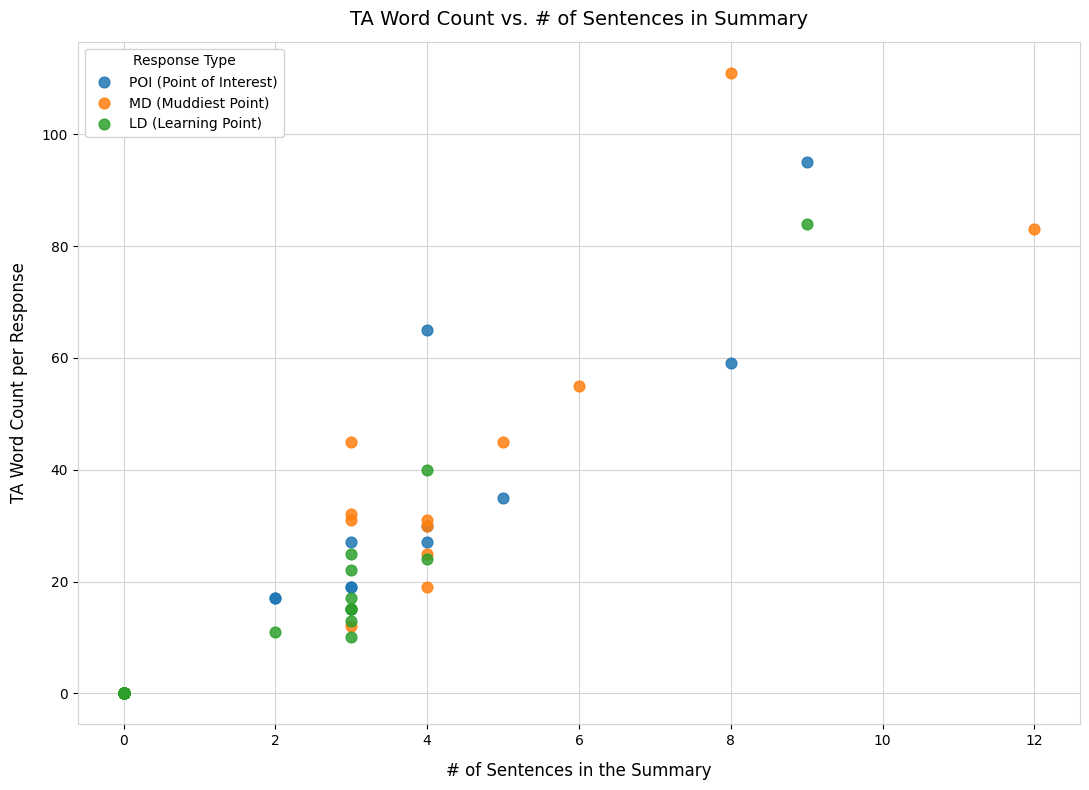

Which series has the largest Y range (max minus min)?

MD (Muddiest Point)